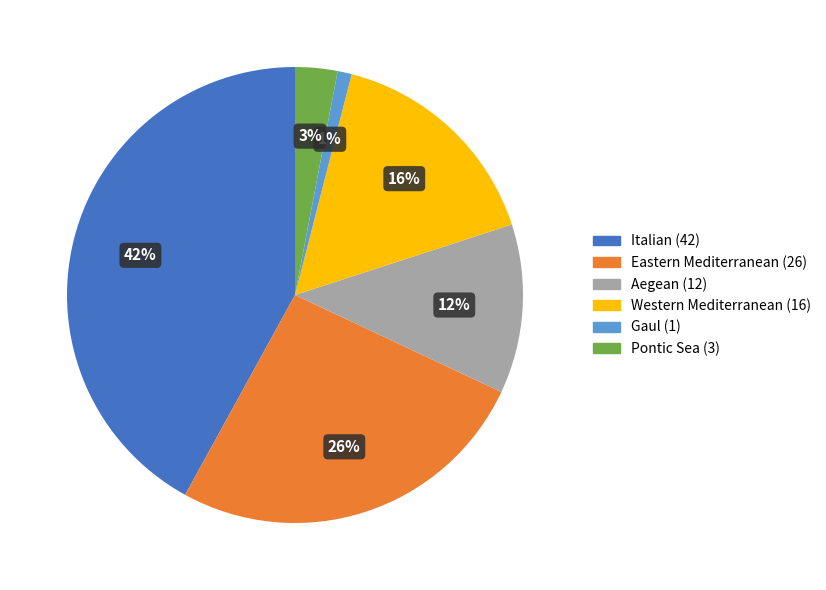

Is there a majority slice in this chart?

No